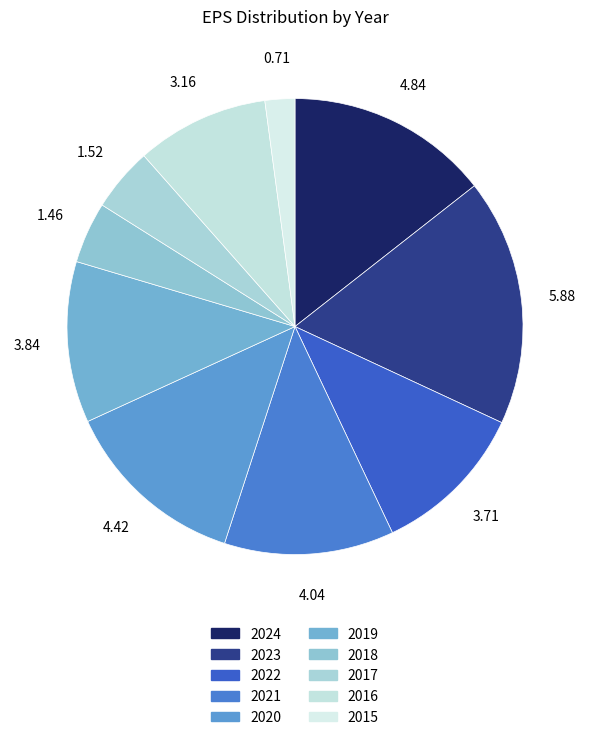

What is the ratio of the value at 2021 to the value at 2017?

2.7